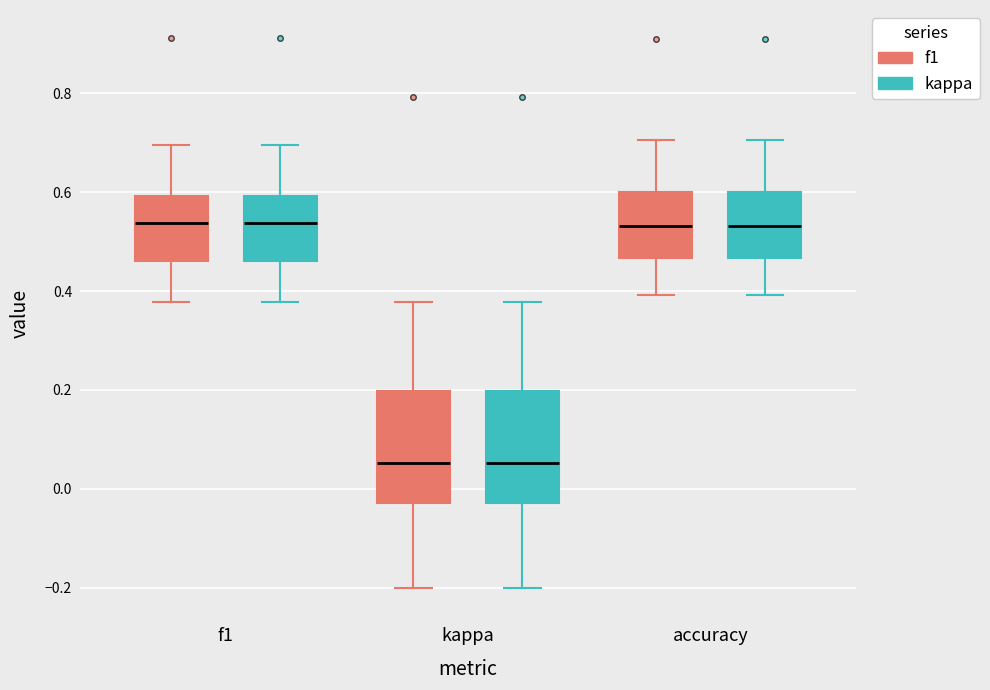

Reading left to right, transcribe this box plot: for each box, give where its median line is, the range the box spans, and where its two whiskers end, as read against the y-axis. The values are not printed on the chart, so give them approximately, as read against the axis.

f1 (f1): median 0.54, box 0.46 to 0.60, whiskers 0.38 to 0.70
f1 (kappa): median 0.54, box 0.46 to 0.60, whiskers 0.38 to 0.70
kappa (f1): median 0.06, box -0.02 to 0.20, whiskers -0.20 to 0.38
kappa (kappa): median 0.06, box -0.02 to 0.20, whiskers -0.20 to 0.38
accuracy (f1): median 0.54, box 0.46 to 0.60, whiskers 0.40 to 0.70
accuracy (kappa): median 0.54, box 0.46 to 0.60, whiskers 0.40 to 0.70